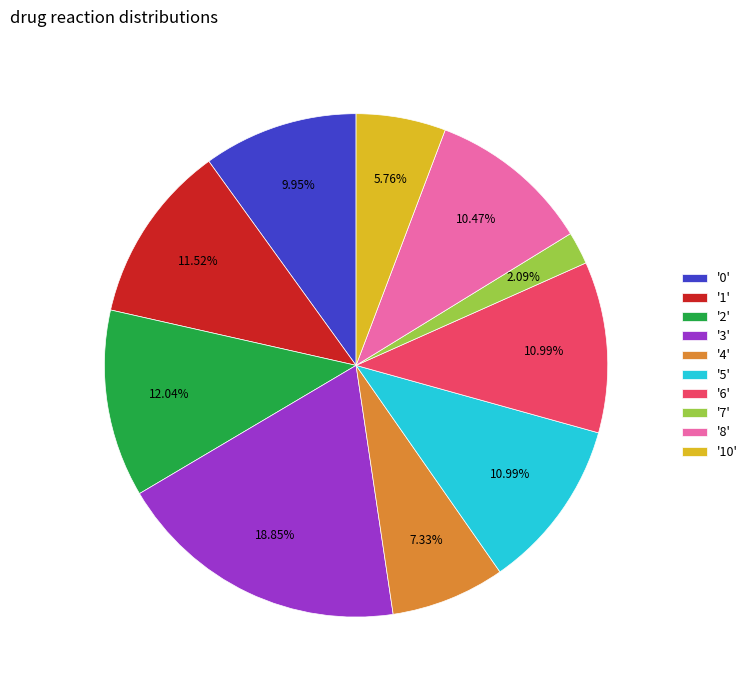

What is the ratio of the value at '6' to the value at '0'?

1.1